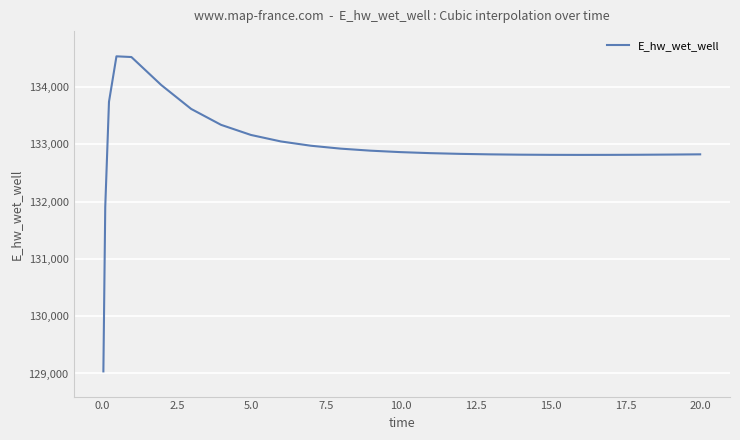

What is the smallest value displayed?

129036.7